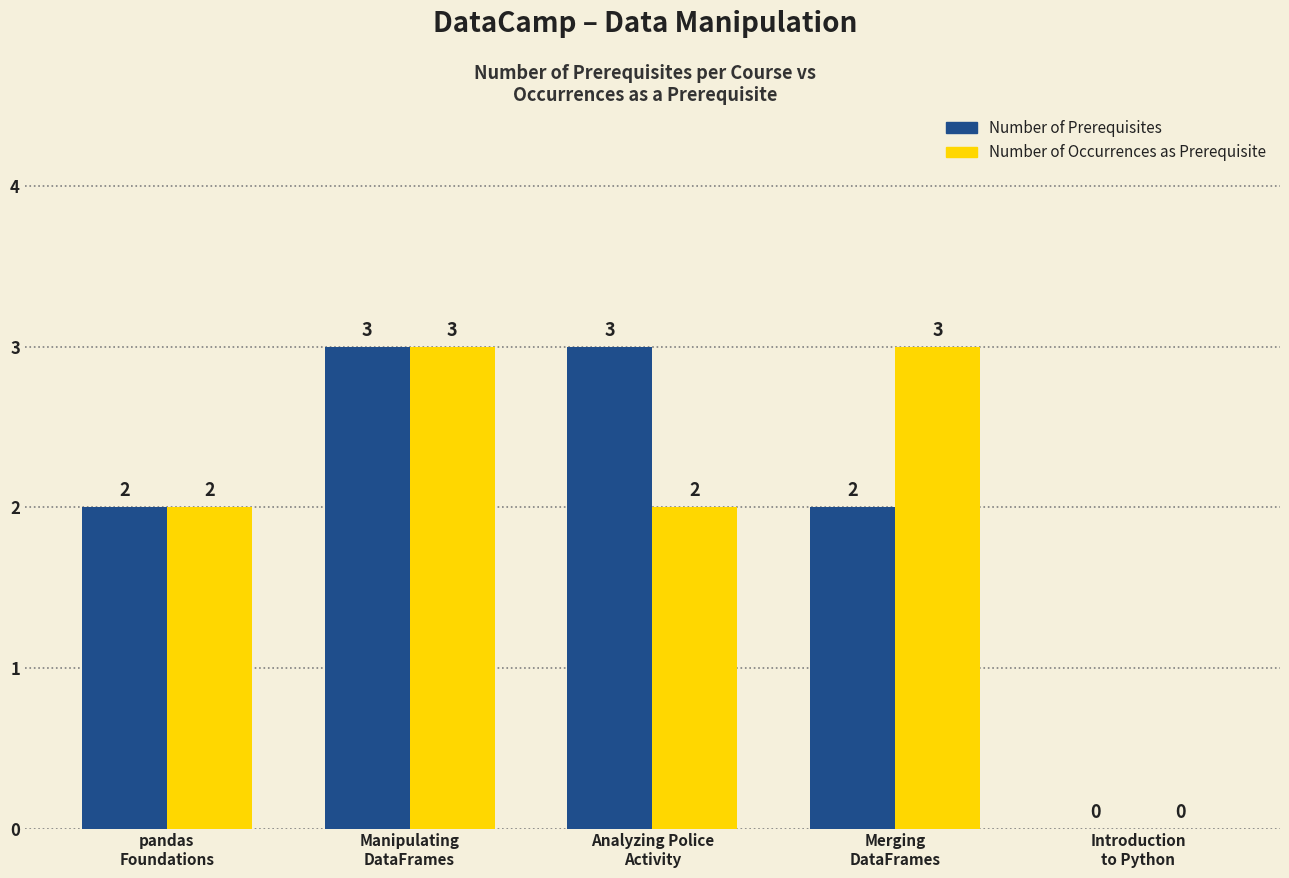

What is the maximum value shown in the chart?

3